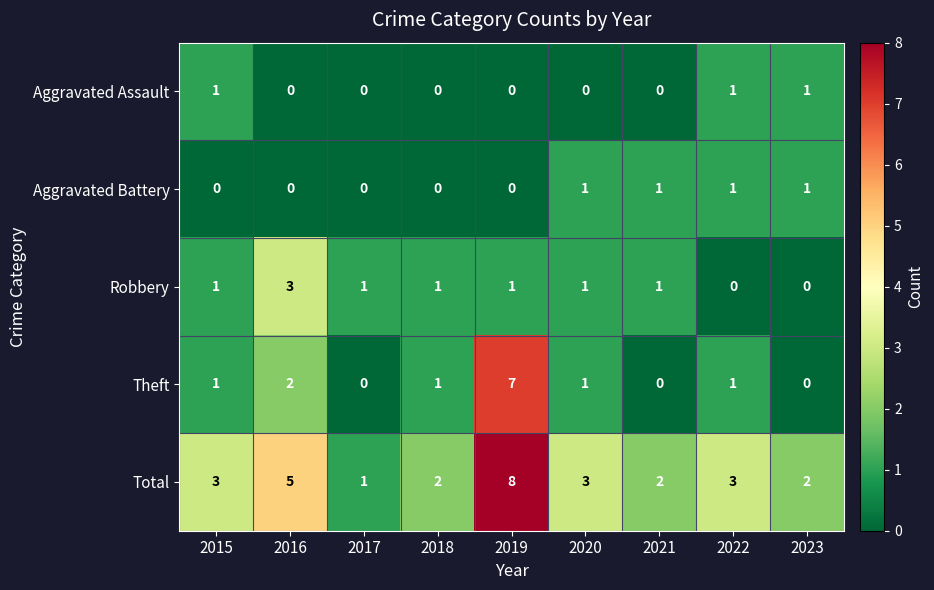

Is it true that Total equals 3 at 2021?

False